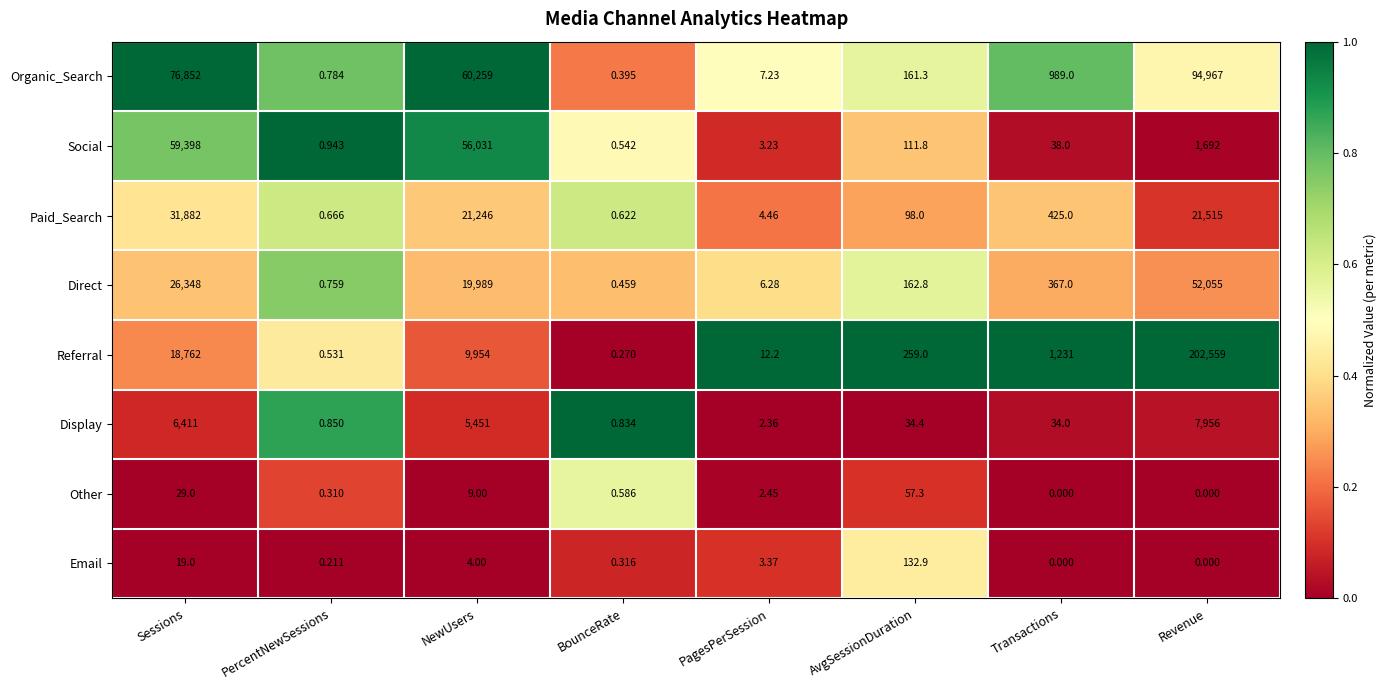

Which series changed the most between PagesPerSession and AvgSessionDuration?

Referral